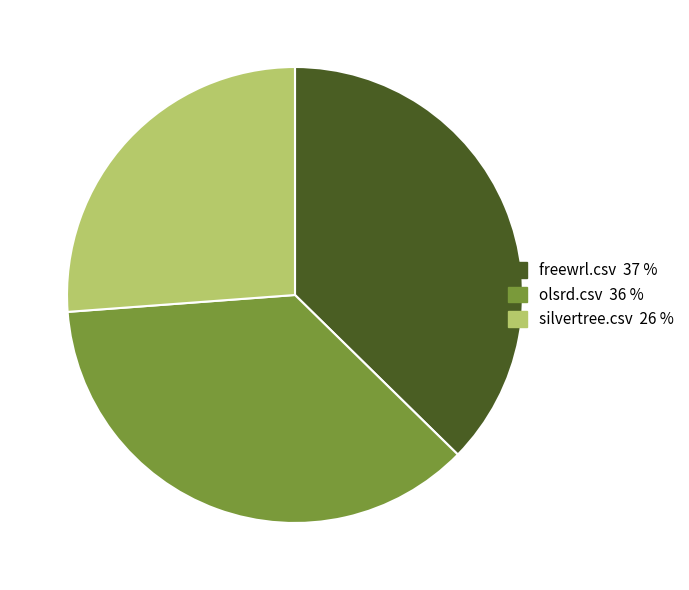

True or false: freewrl.csv accounts for 37% of the total.

True